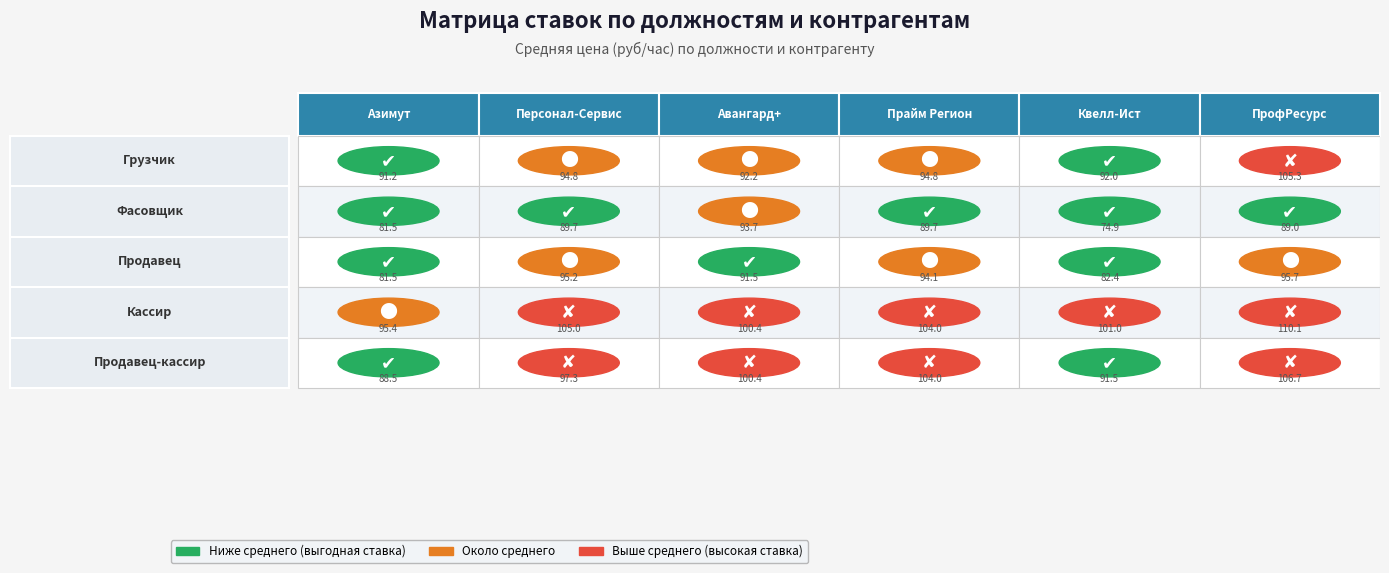

Reading right to left, extract all data points from this chart.

Азимут: Продавец-кассир=88.5	Кассир=95.4	Продавец=81.5	Фасовщик=81.5	Грузчик=91.2
Персонал-Сервис: Продавец-кассир=97.3	Кассир=105.0	Продавец=95.2	Фасовщик=89.7	Грузчик=94.8
Авангард+: Продавец-кассир=100.4	Кассир=100.4	Продавец=91.5	Фасовщик=93.7	Грузчик=92.2
Прайм Регион: Продавец-кассир=104.0	Кассир=104.0	Продавец=94.1	Фасовщик=89.7	Грузчик=94.8
Квелл-Ист: Продавец-кассир=91.5	Кассир=101.0	Продавец=82.4	Фасовщик=74.9	Грузчик=92.0
ПрофРесурс: Продавец-кассир=106.7	Кассир=110.1	Продавец=95.7	Фасовщик=89.0	Грузчик=105.3